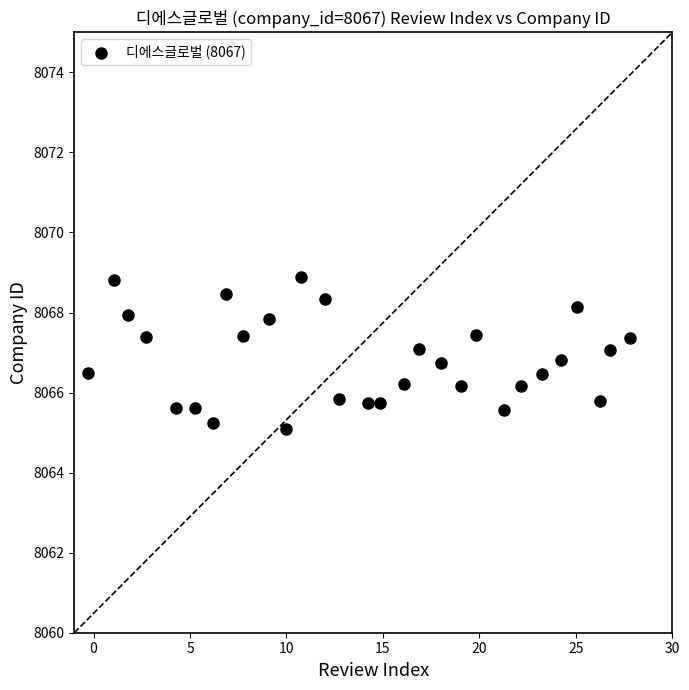

What is the range of Y values (max minus min)?

3.8